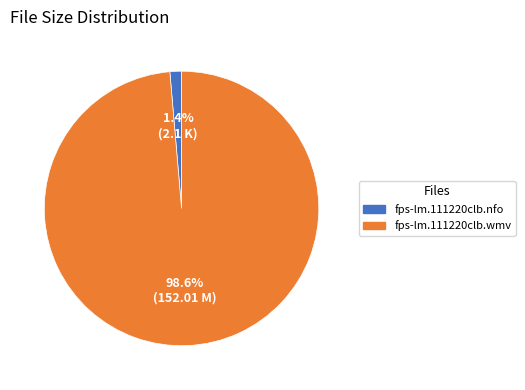

To the nearest percent, what portion does fps-lm.111220clb.wmv represent?

99%